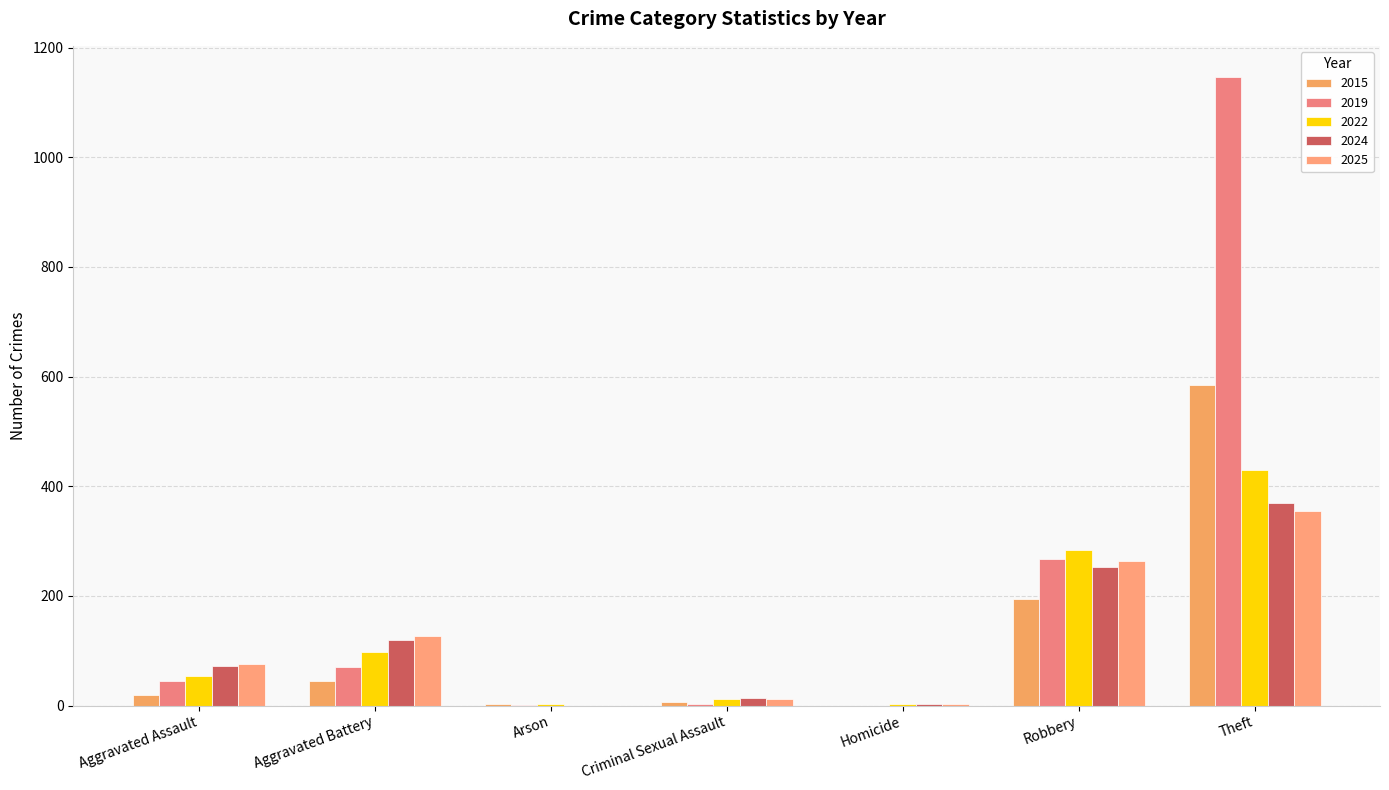

How many groups of bars are there?

7